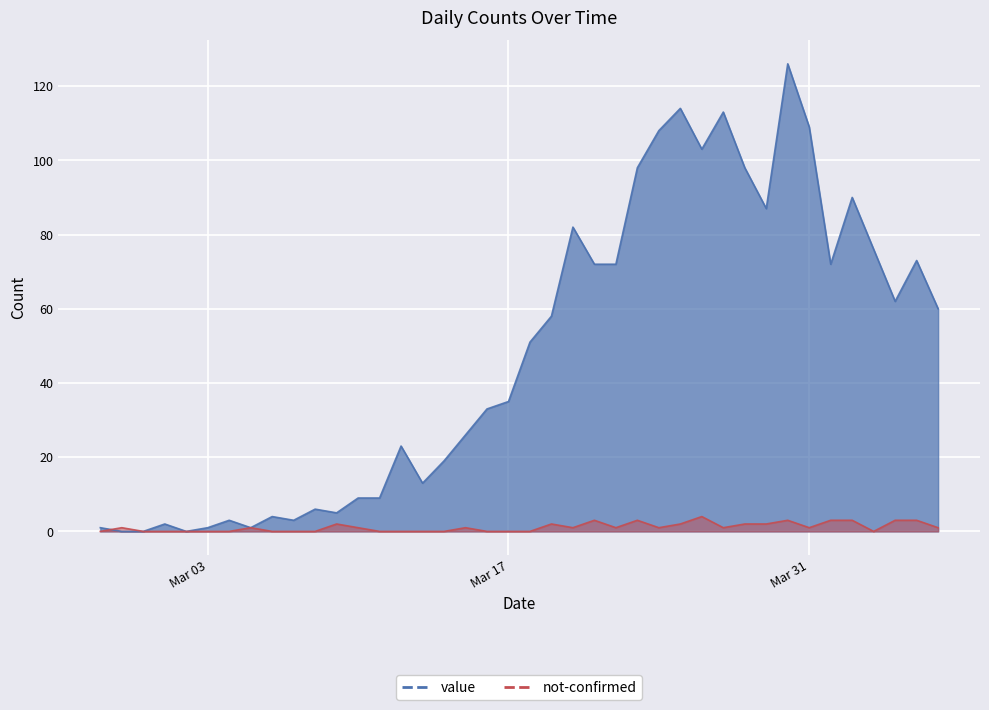

How many times do not-confirmed and value cross each other?

1